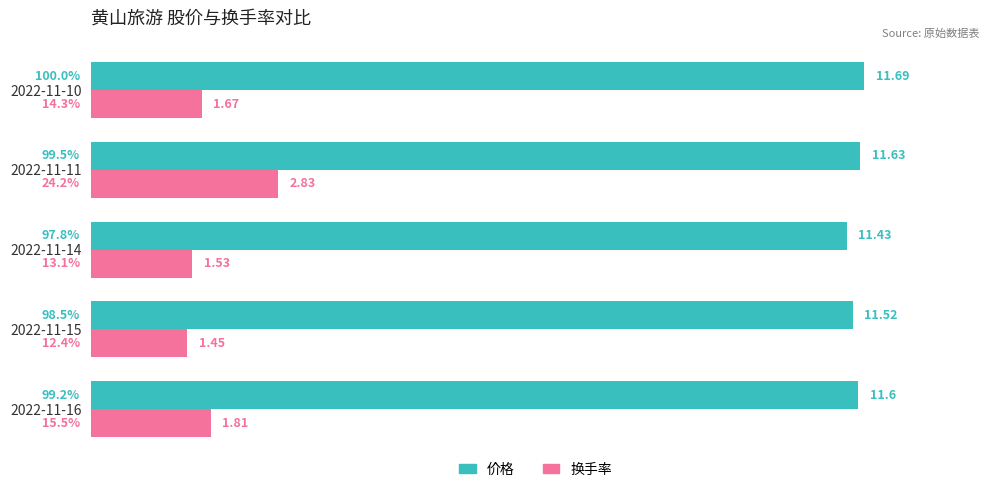

Rank the series by their average value, from lowest to highest.

换手率, 价格